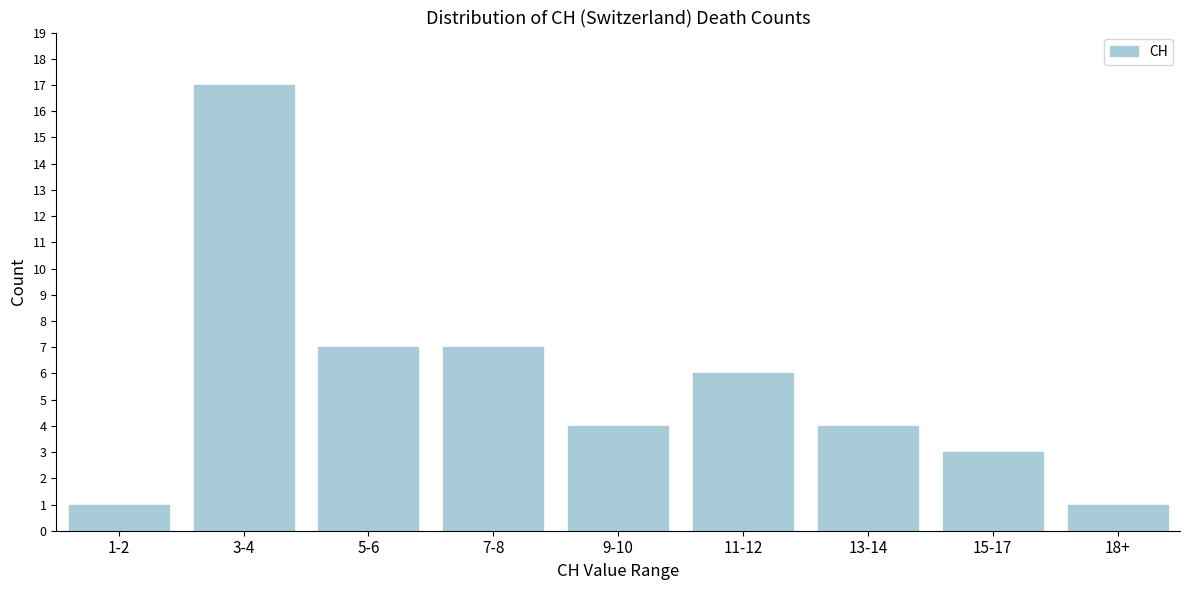

Reading left to right, what are all the values shown in this chart?

1-2=1	3-4=17	5-6=7	7-8=7	9-10=4	11-12=6	13-14=4	15-17=3	18+=1